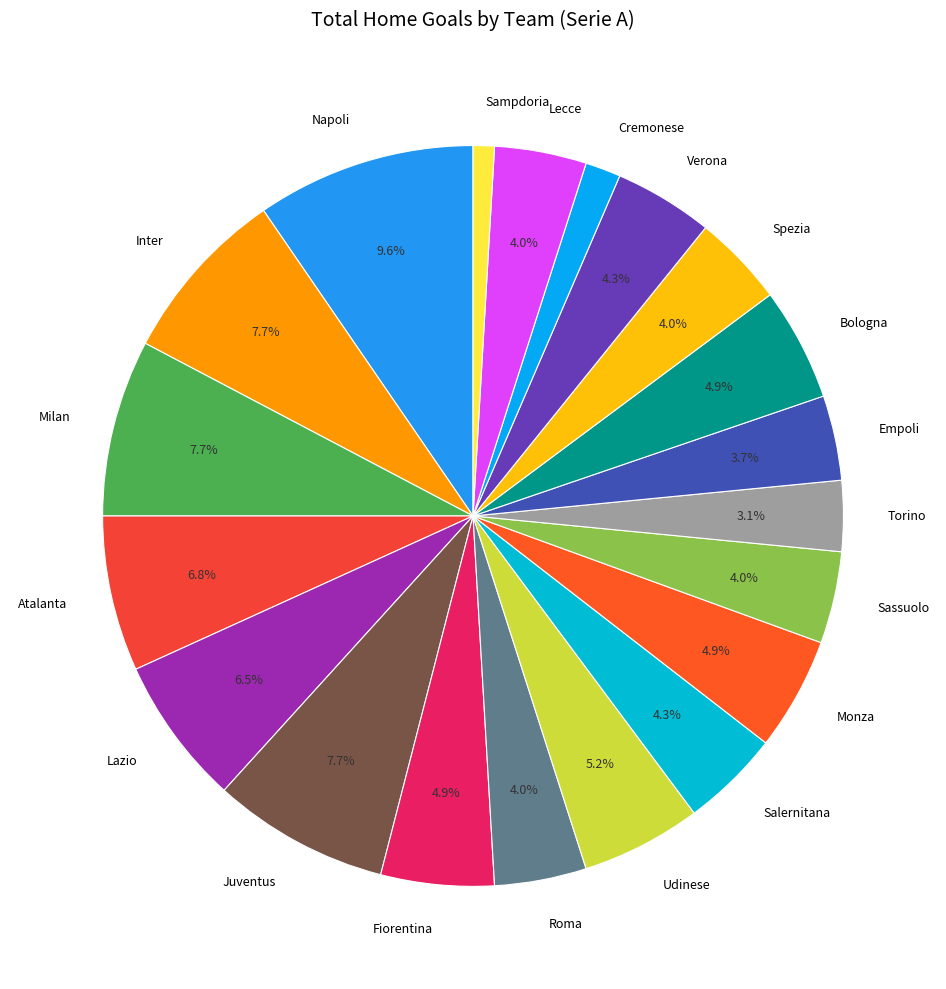

Is the sum of Udinese and Verona greater than half?

No